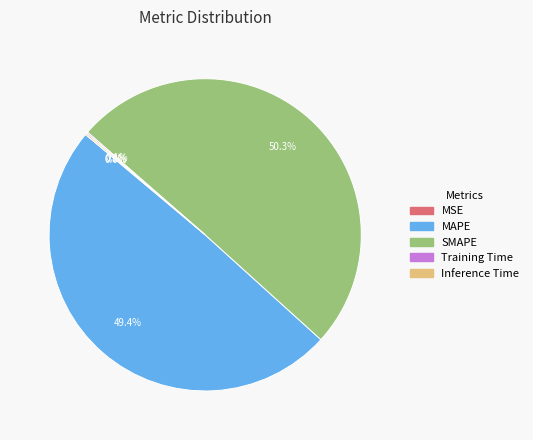

What portion of the pie excludes MAPE?

50.6%